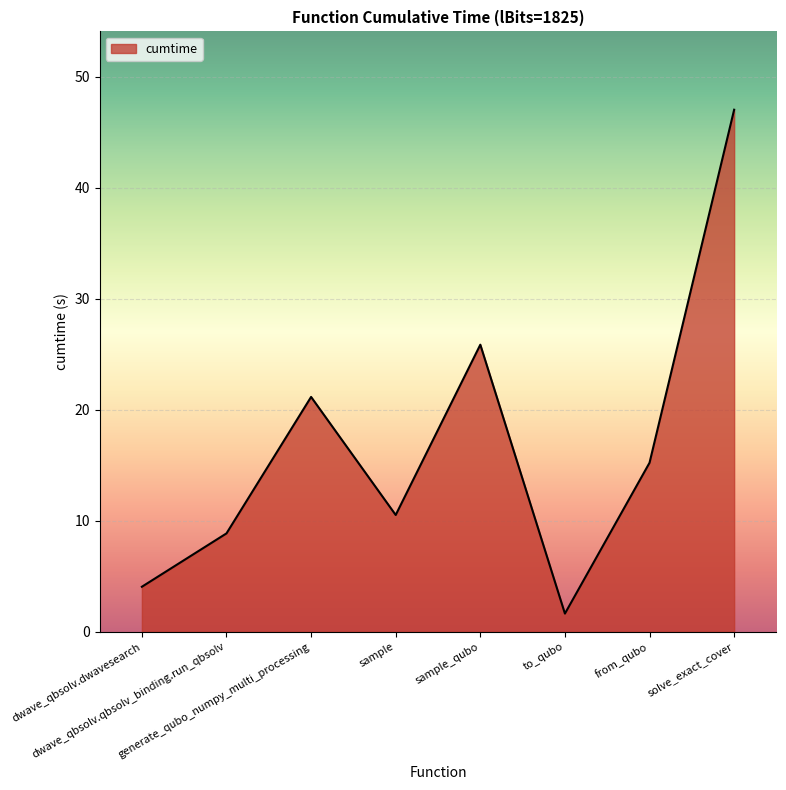

What is the average value?

16.8